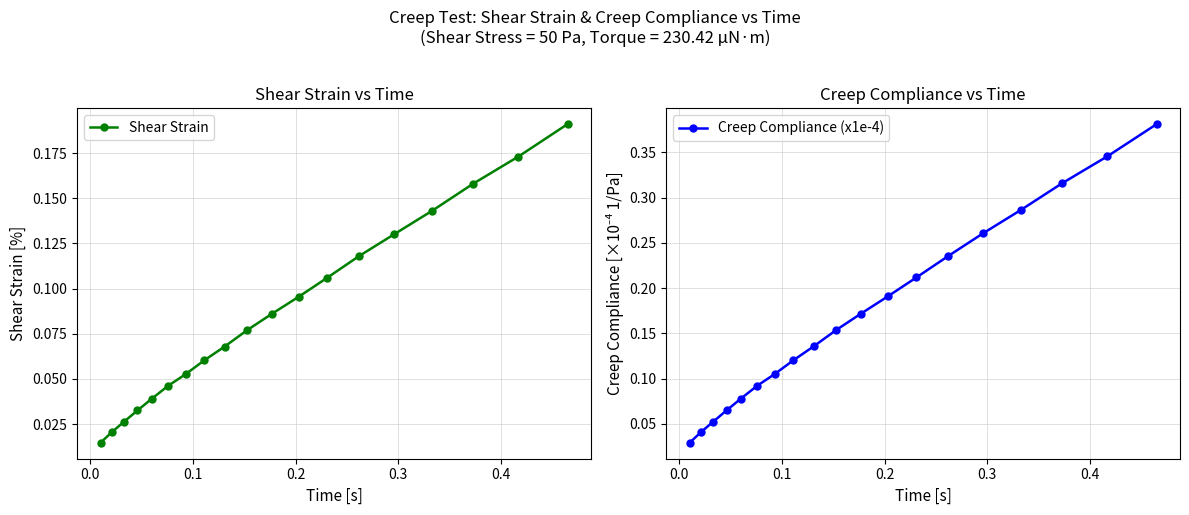

True or false: Creep Compliance (x1e-4) has more than 2 points higher than both neighbors.

False